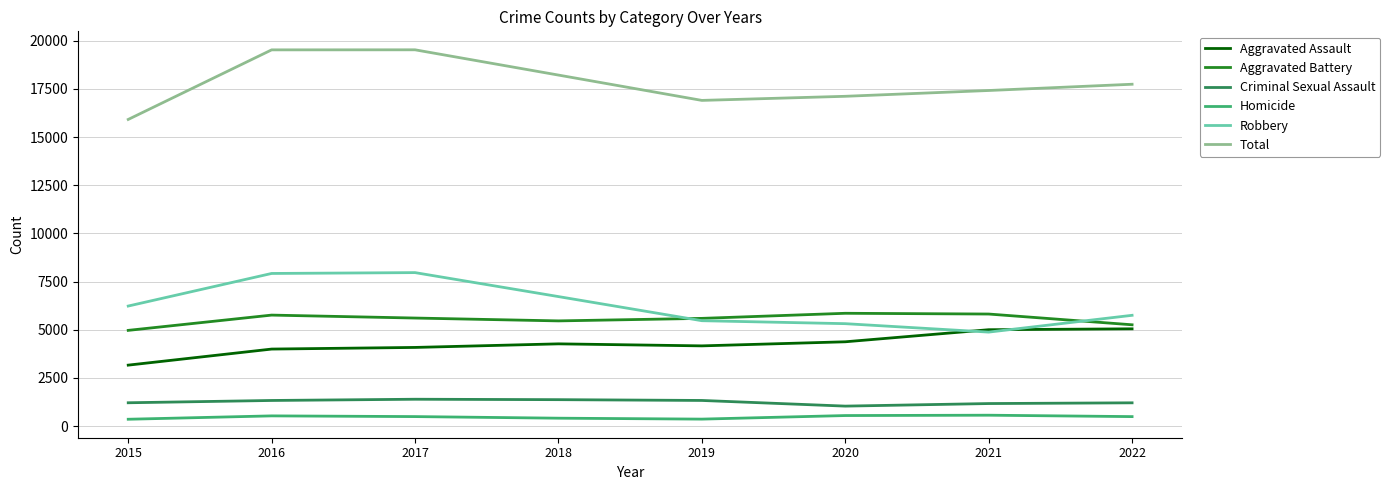

What is the average value of the Criminal Sexual Assault series?

1254